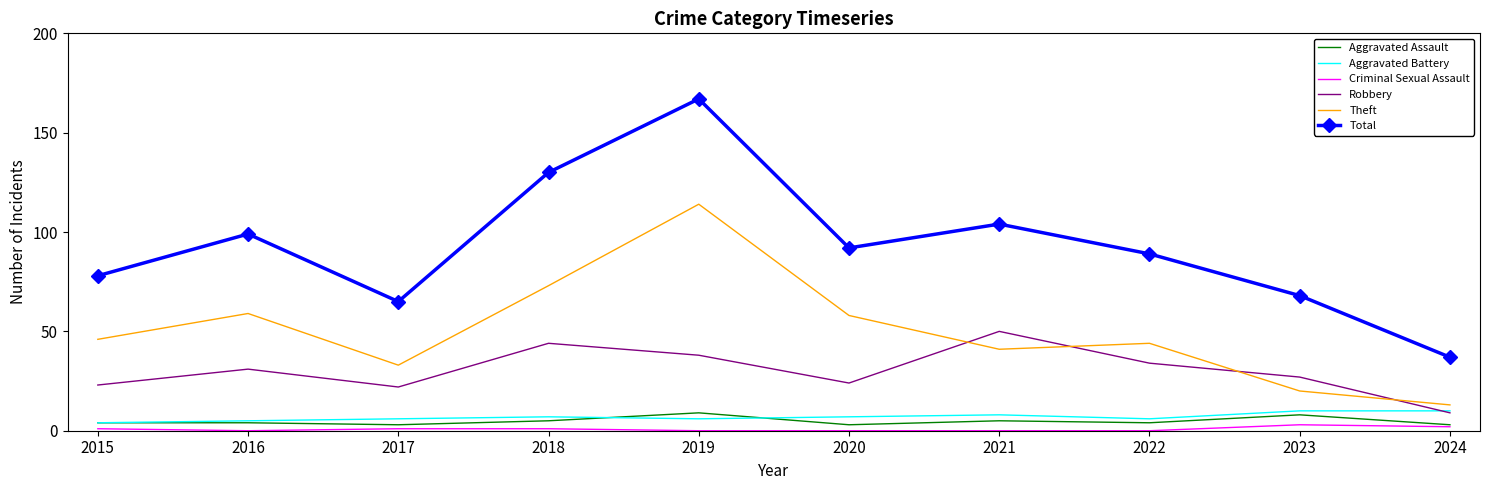

Which series has the largest total across all categories?

Total